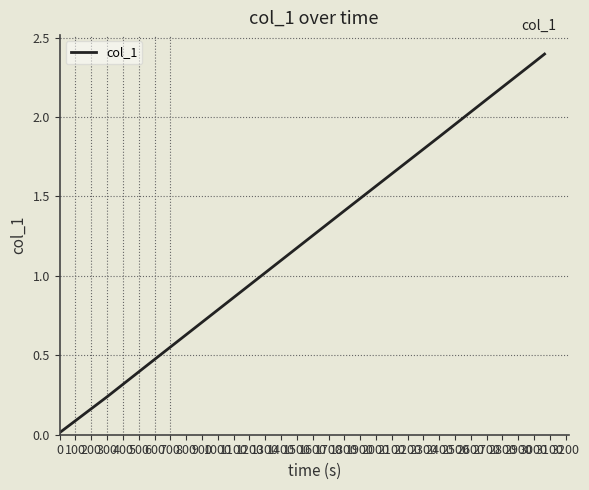

What is the maximum value shown in the chart?

2.4